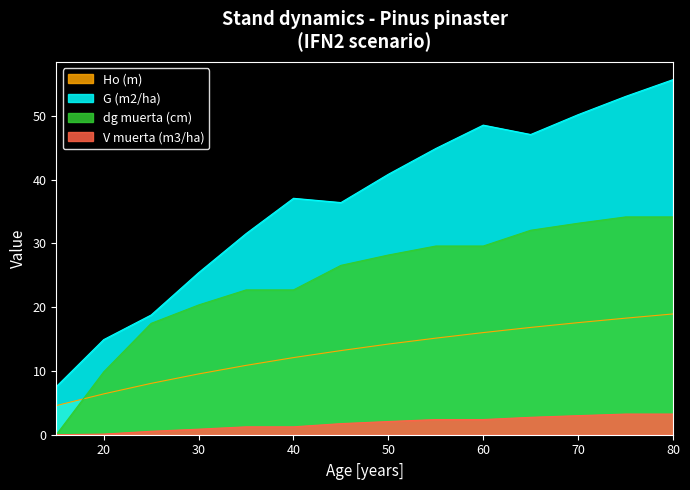

List the series in order of their overall mean, highest first.

G (m2/ha), dg muerta (cm), Ho (m), V muerta (m3/ha)